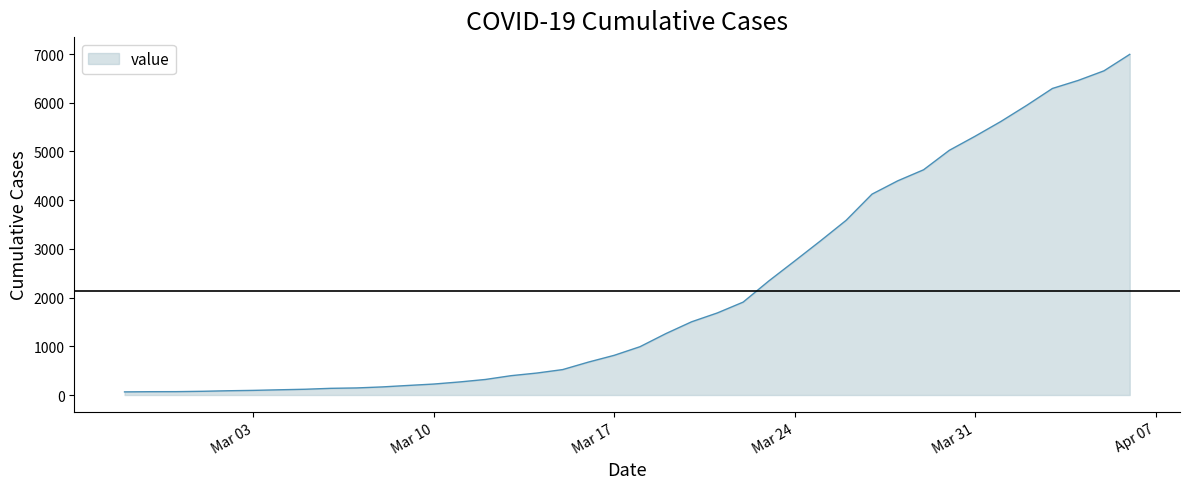

How many values are below 992?

20